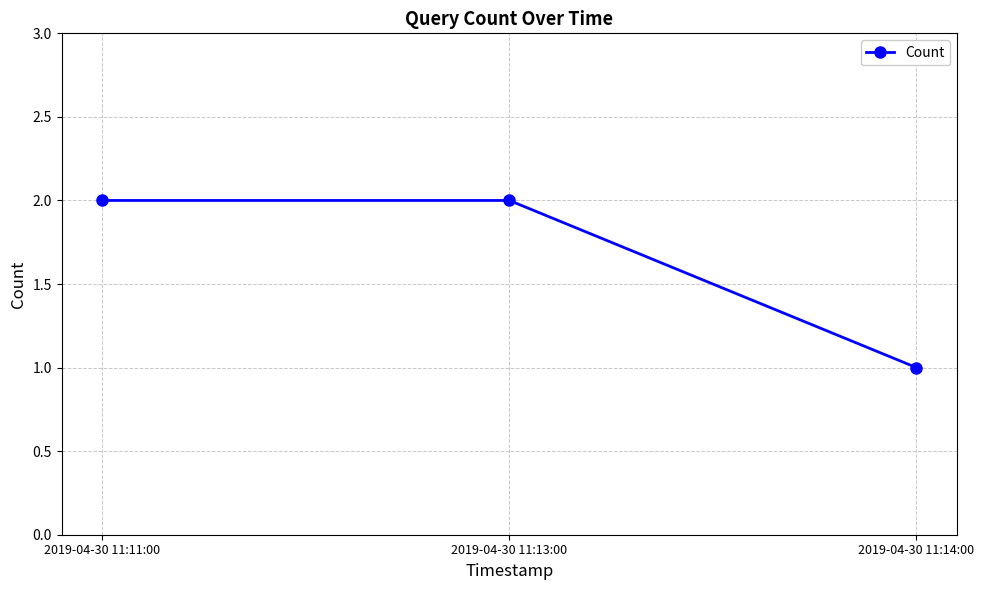

Which label corresponds to the smallest value in the chart?

2019-04-30 11:14:00